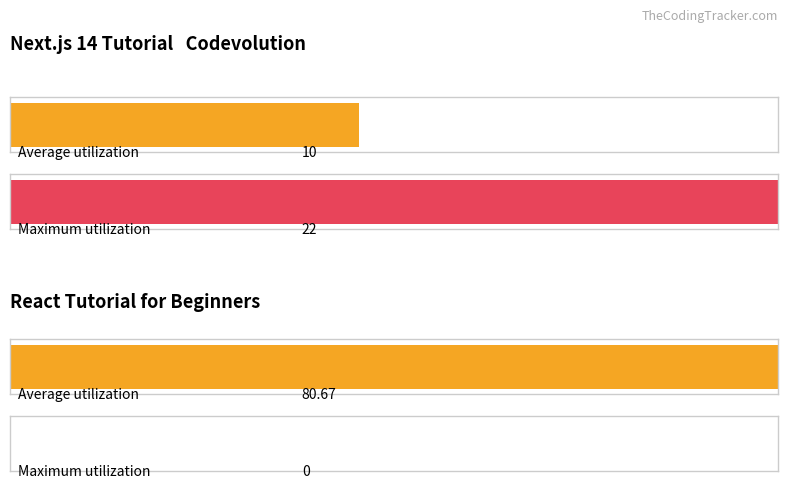

What is the minimum value for Next.js 14 Tutorial - Codevolution?

10.0